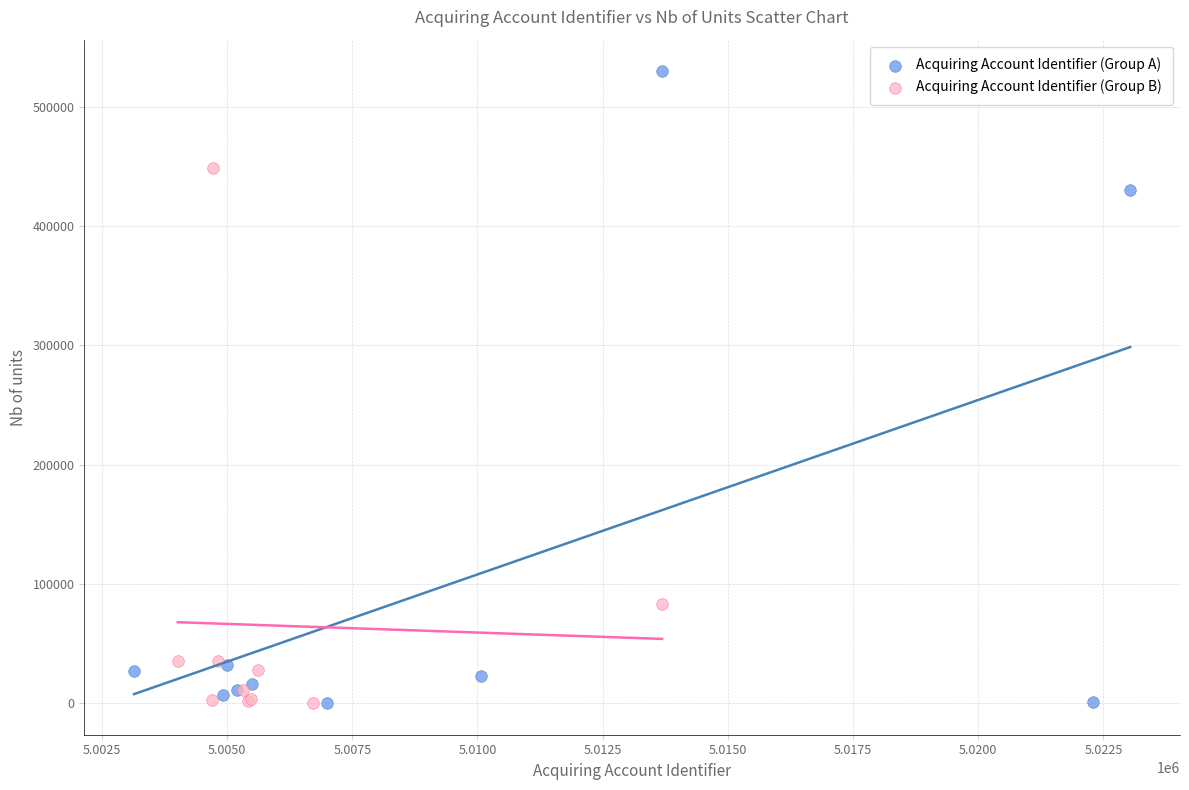

What are all the series names shown in the legend?

Acquiring Account Identifier (Group A), Acquiring Account Identifier (Group B)